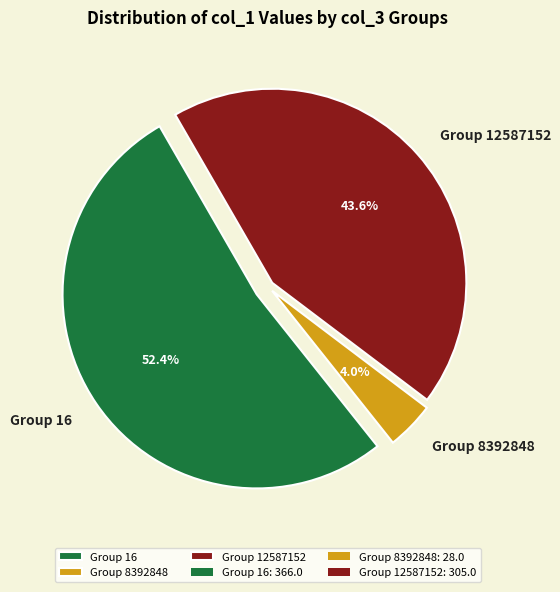

Does Group 12587152 account for over 50% of the chart?

No